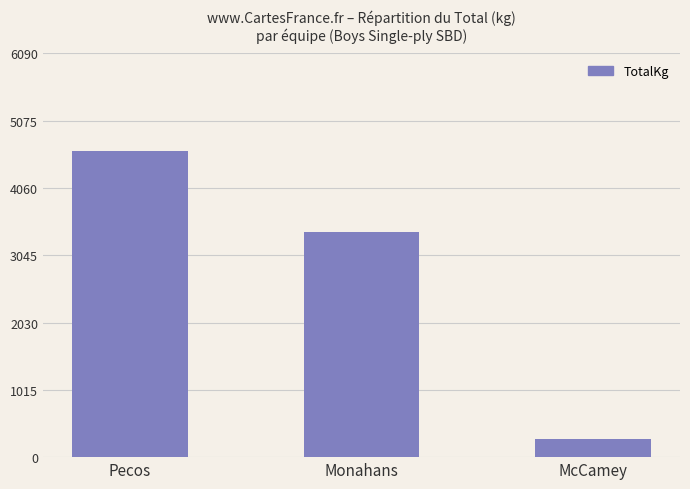

How many bars are there in total?

3